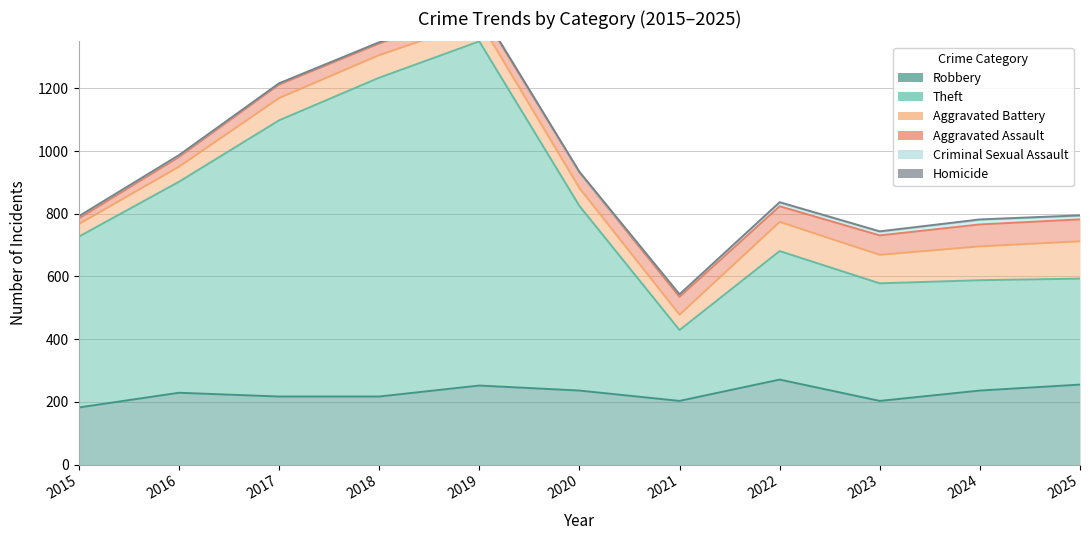

Reading left to right, extract all data points from this chart.

Robbery: 2015=182	2016=229	2017=217	2018=217	2019=252	2020=236	2021=203	2022=271	2023=203	2024=236	2025=255
Theft: 2015=545	2016=673	2017=881	2018=1017	2019=1098	2020=589	2021=226	2022=410	2023=375	2024=352	2025=338
Aggravated Battery: 2015=40	2016=48	2017=71	2018=72	2019=65	2020=57	2021=49	2022=93	2023=91	2024=108	2025=119
Aggravated Assault: 2015=18	2016=31	2017=43	2018=37	2019=39	2020=50	2021=57	2022=50	2023=62	2024=70	2025=70
Criminal Sexual Assault: 2015=7	2016=5	2017=4	2018=4	2019=3	2020=0	2021=8	2022=11	2023=11	2024=14	2025=11
Homicide: 2015=0	2016=1	2017=0	2018=0	2019=0	2020=2	2021=0	2022=2	2023=2	2024=2	2025=2